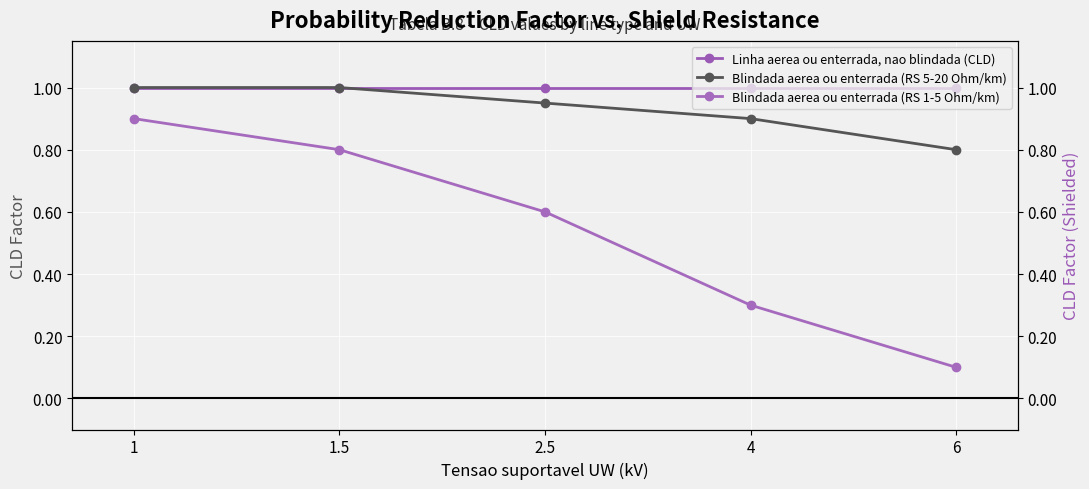

Count the number of categories in the chart.

5